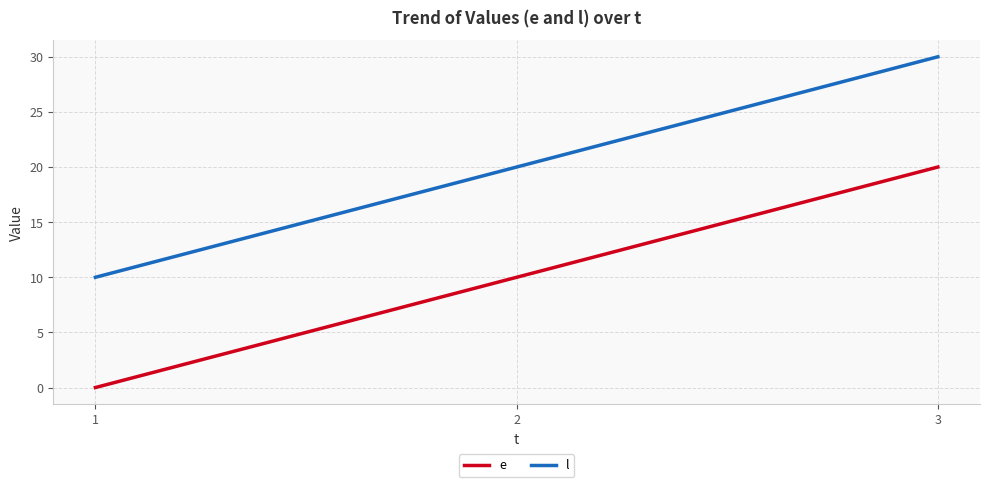

Rank the series by their average value, from lowest to highest.

e, l